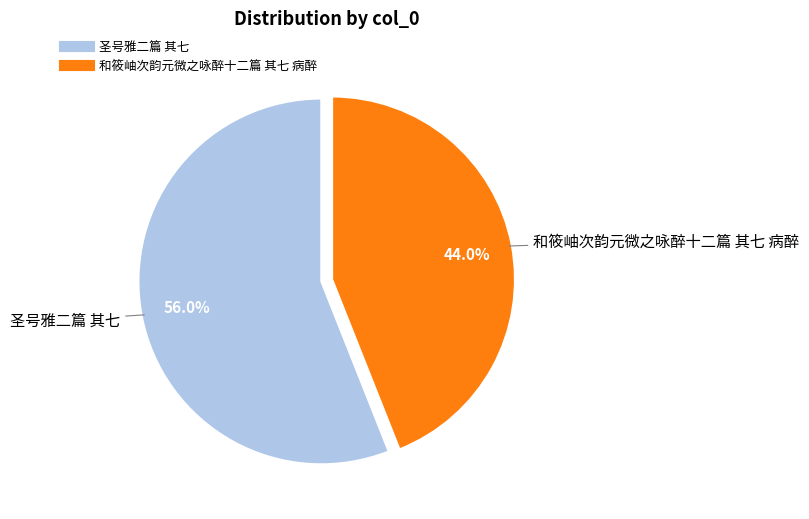

What is the largest slice in the pie chart?

圣号雅二篇 其七